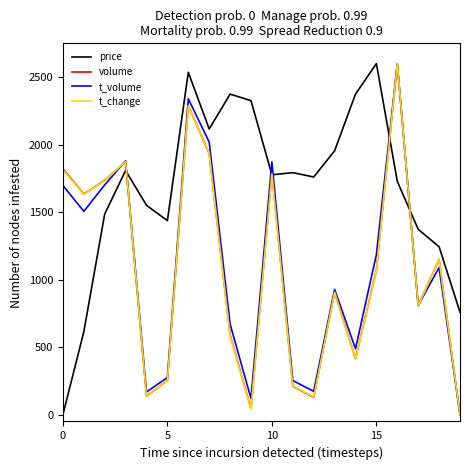

Reading right to left, transcribe all the data shown in this chart.

price: 759.0	1243.5	1372.7	1728.0	2600.0	2373.9	1954.0	1760.2	1792.5	1776.4	2325.5	2373.9	2115.5	2535.4	1437.3	1550.3	1808.7	1485.7	613.7	0.0
volume: 0.0	1150.6	807.3	2600.0	1071.5	414.6	907.2	128.8	210.2	1790.6	44.5	590.7	1933.4	2288.5	253.4	138.2	1872.2	1735.3	1634.5	1821.2
t_volume: 0.0	1090.3	809.0	2600.0	1185.9	488.2	927.9	173.0	253.0	1872.5	119.9	671.4	2018.7	2339.4	275.2	168.5	1880.1	1701.5	1506.2	1697.4
t_change: 0.0	1148.8	806.2	2600.0	1068.2	413.2	907.0	131.0	211.6	1783.7	40.3	584.5	1934.9	2287.6	251.9	141.1	1874.4	1733.3	1632.6	1814.0